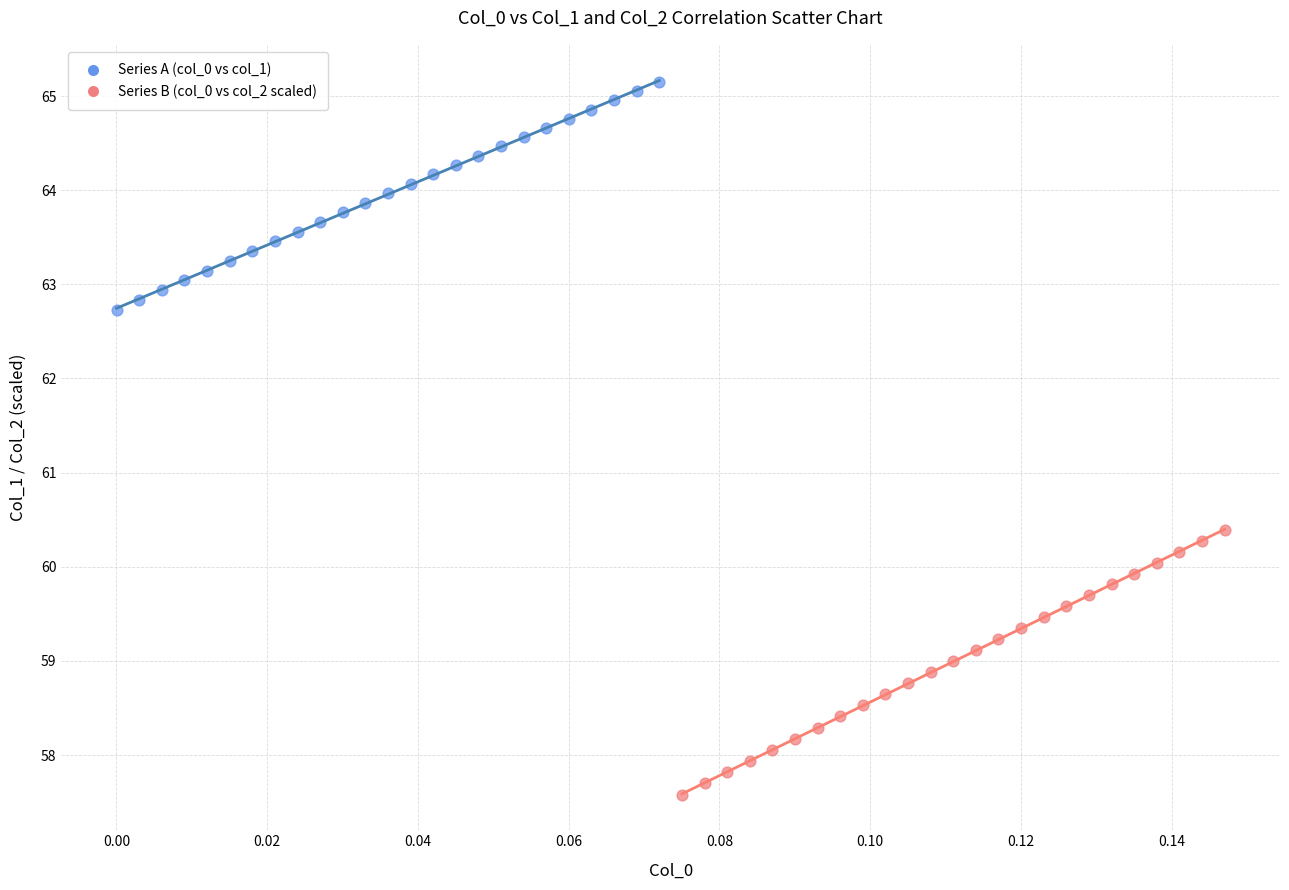

Which series contains the lowest Y value?

Series B (col_0 vs col_2 scaled)